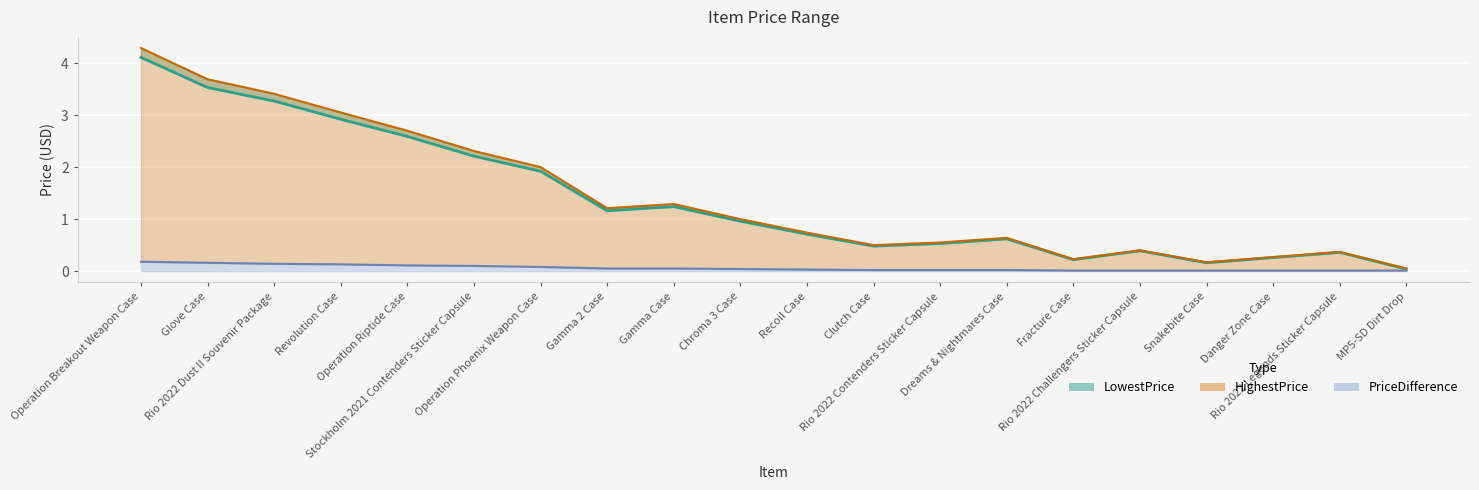

What is the sum of all LowestPrice values?

27.7